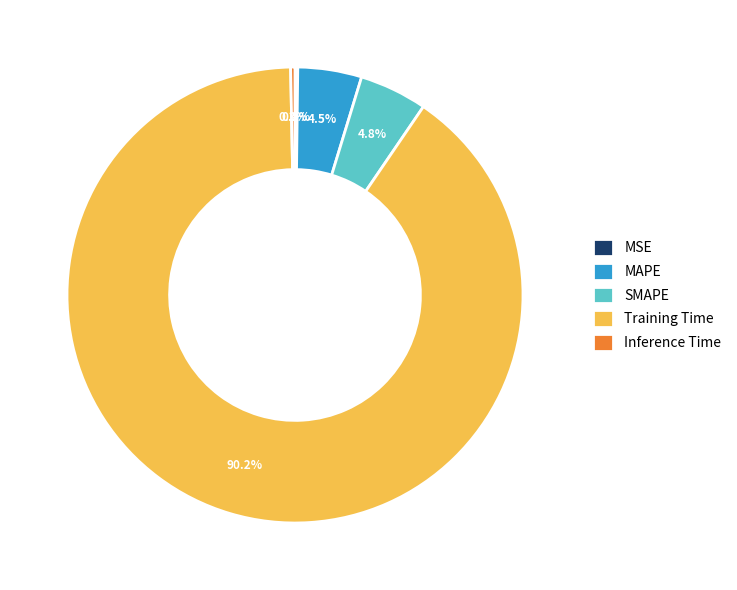

Which category has the biggest portion of the pie?

Training Time